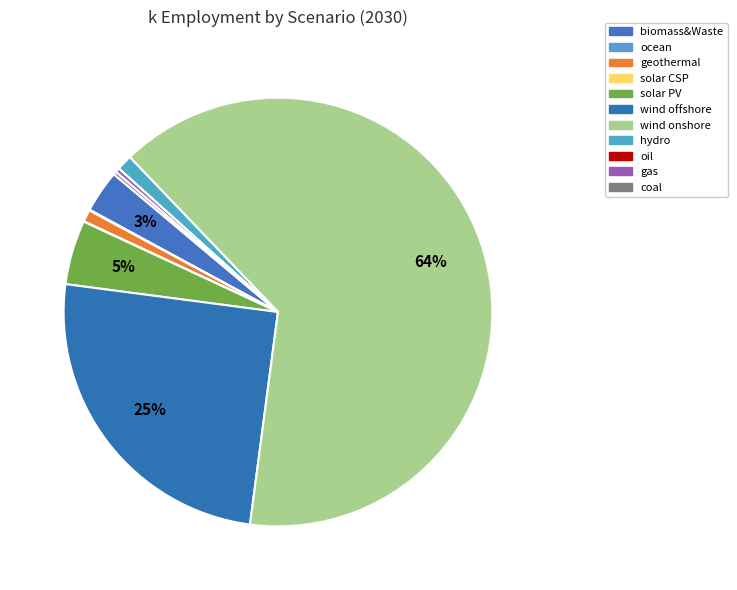

The wind onshore slice represents 64% of the pie. True or false?

True